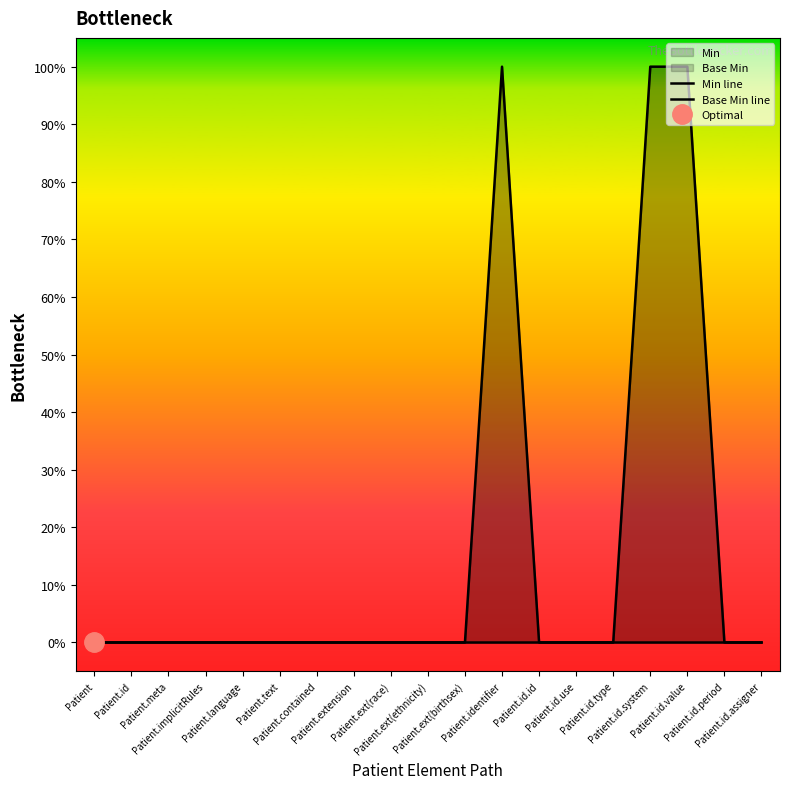

Which series has the widest spread of values?

Min line